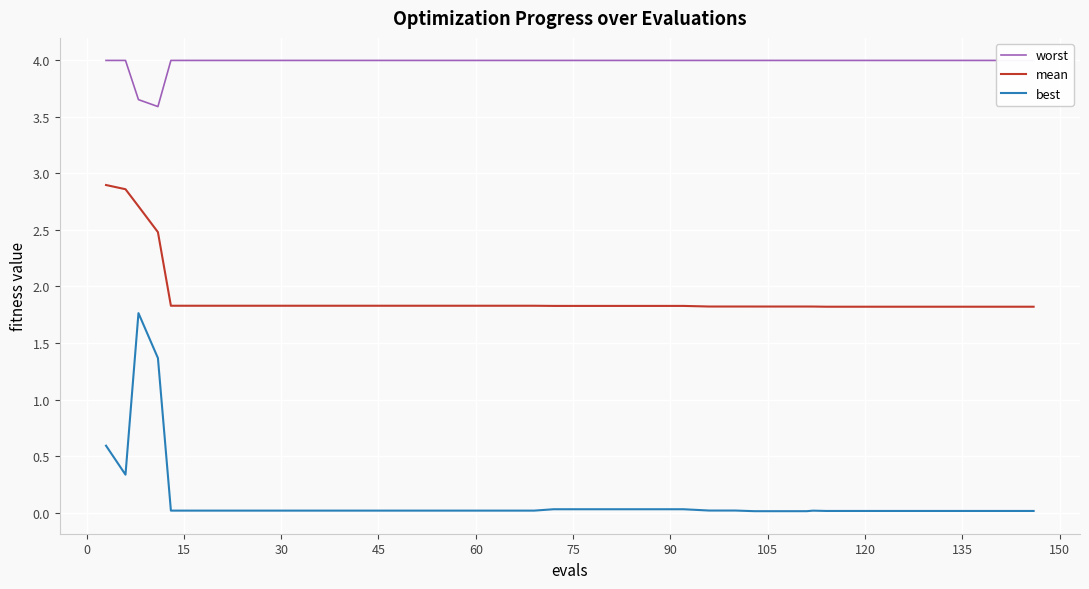

True or false: mean has more than 0 points higher than both neighbors.

False